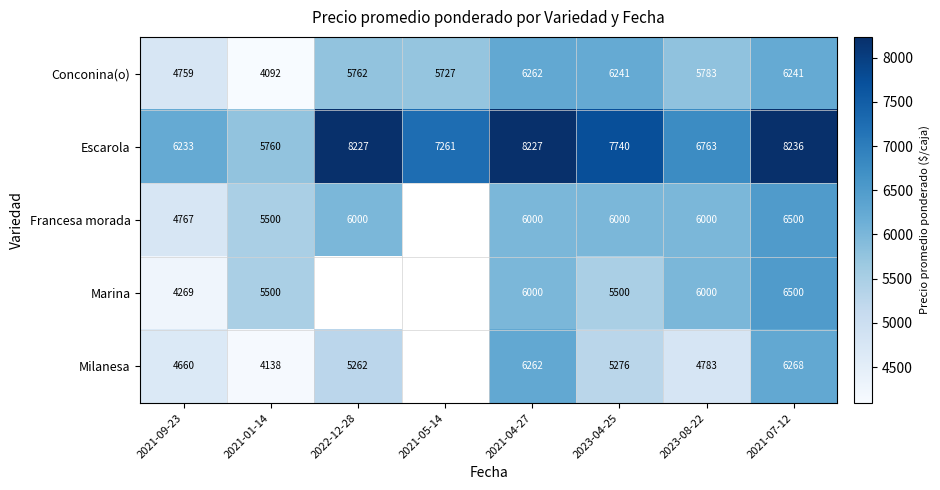

At how many categories does at least one series exceed 7867?

3